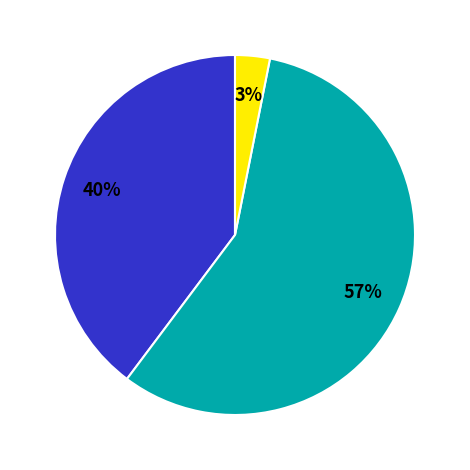

How many segments does this pie chart have?

3